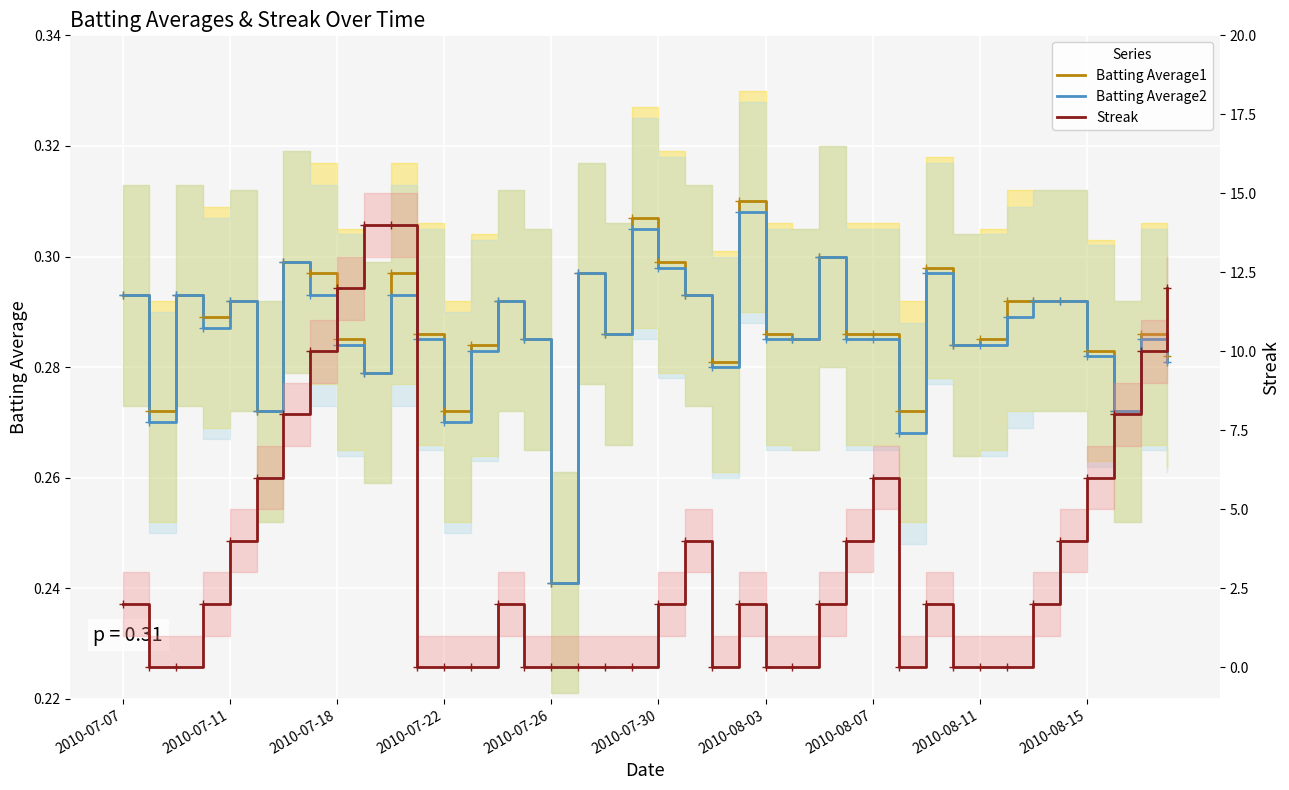

How many data points in Streak are less than 2?

17